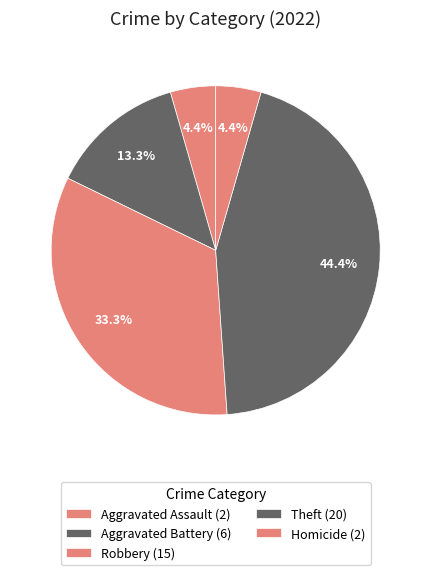

Which slice is the largest?

Theft